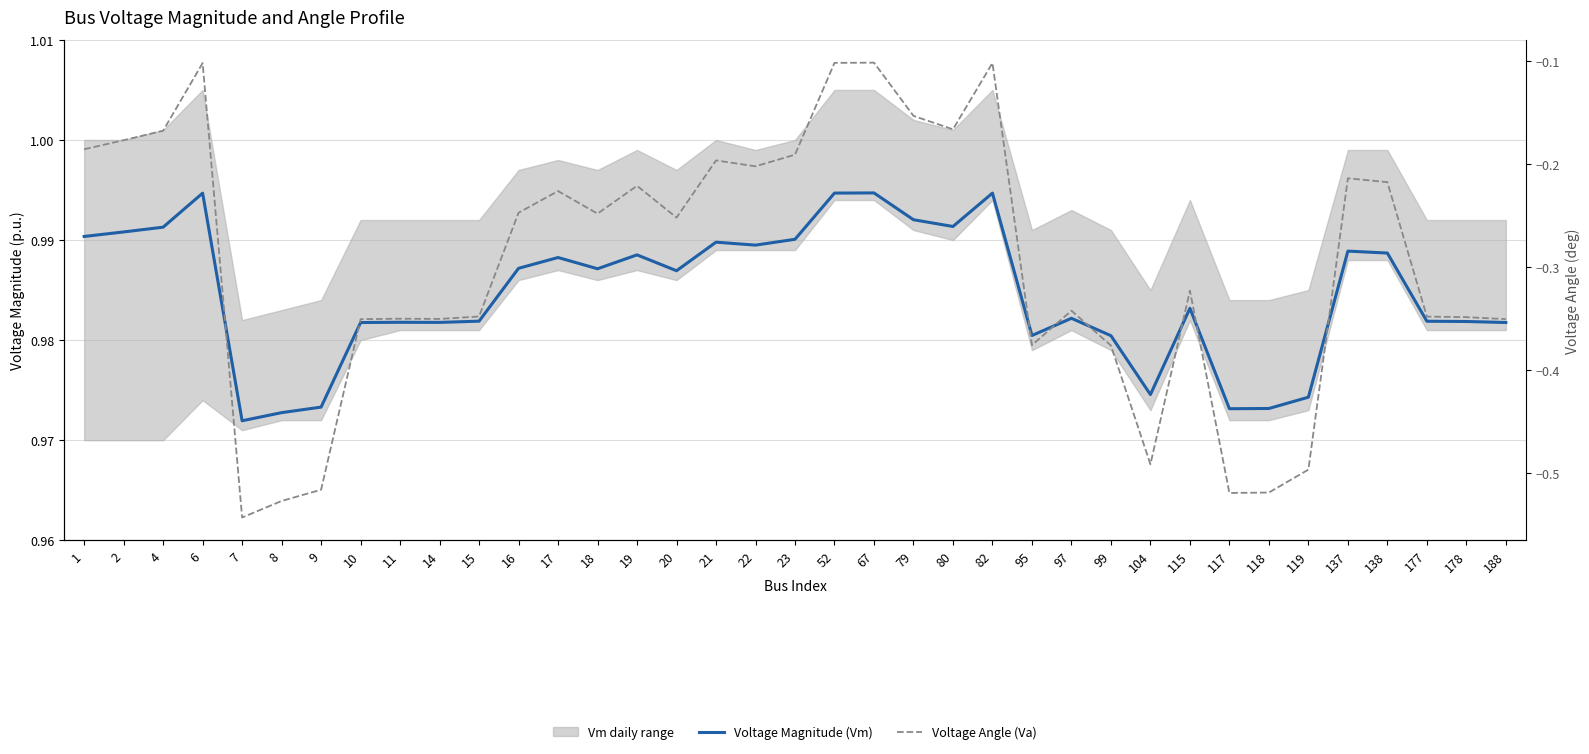

List the series in order of their peak value, highest first.

Voltage Magnitude (Vm), Voltage Angle (Va)